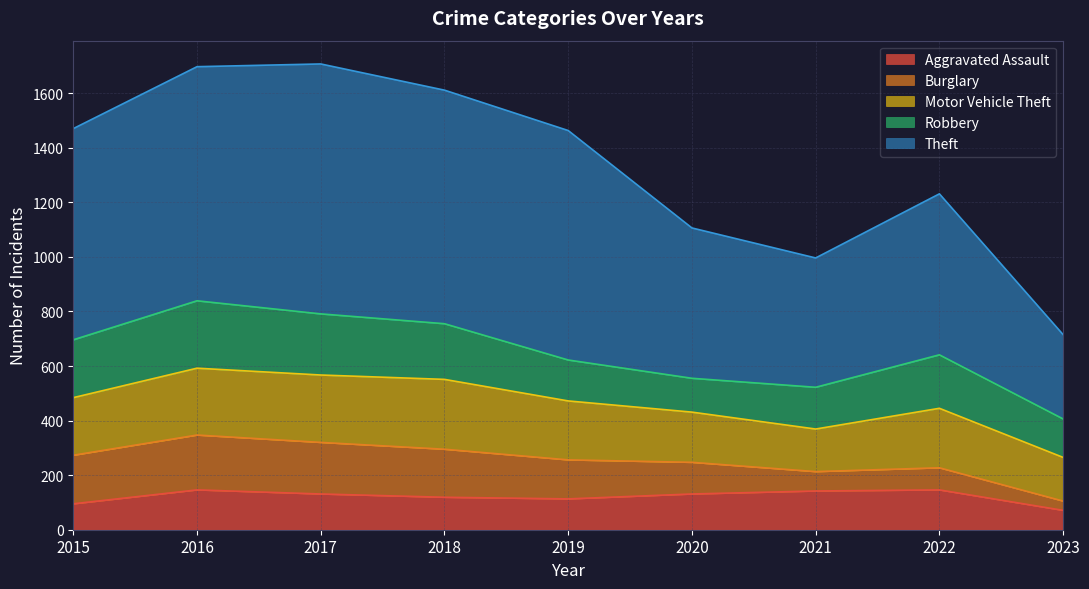

What is the value of the Robbery point at the 9th from the left?

141